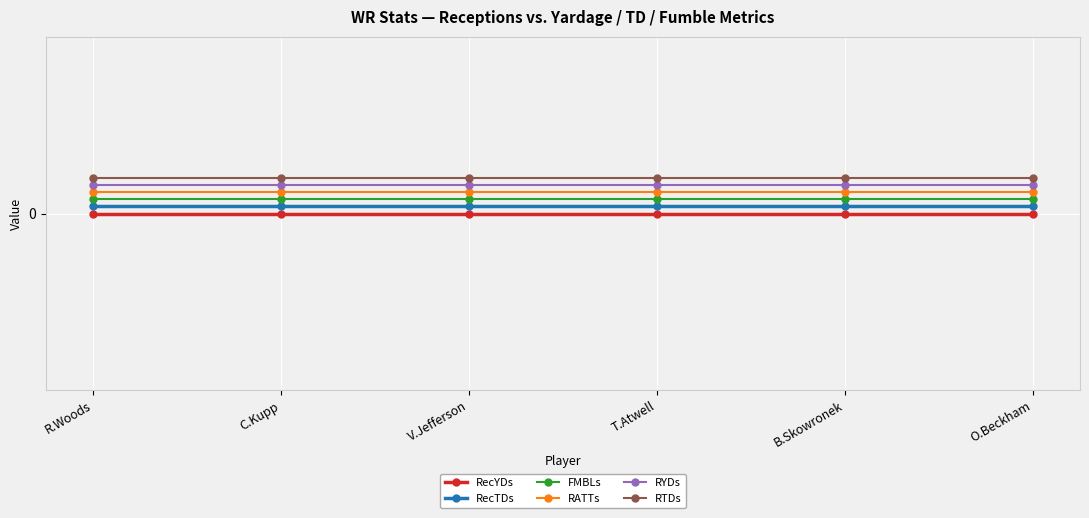

The FMBLs series shows 0.1 at B.Skowronek. True or false?

False